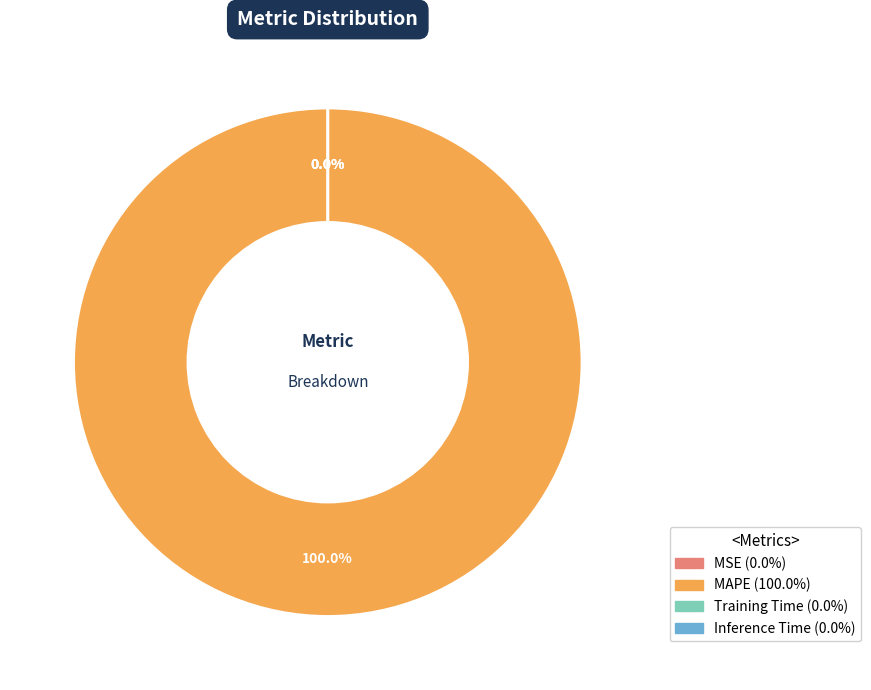

What is the change in value from MAPE to Training Time?

-435565892199932.9